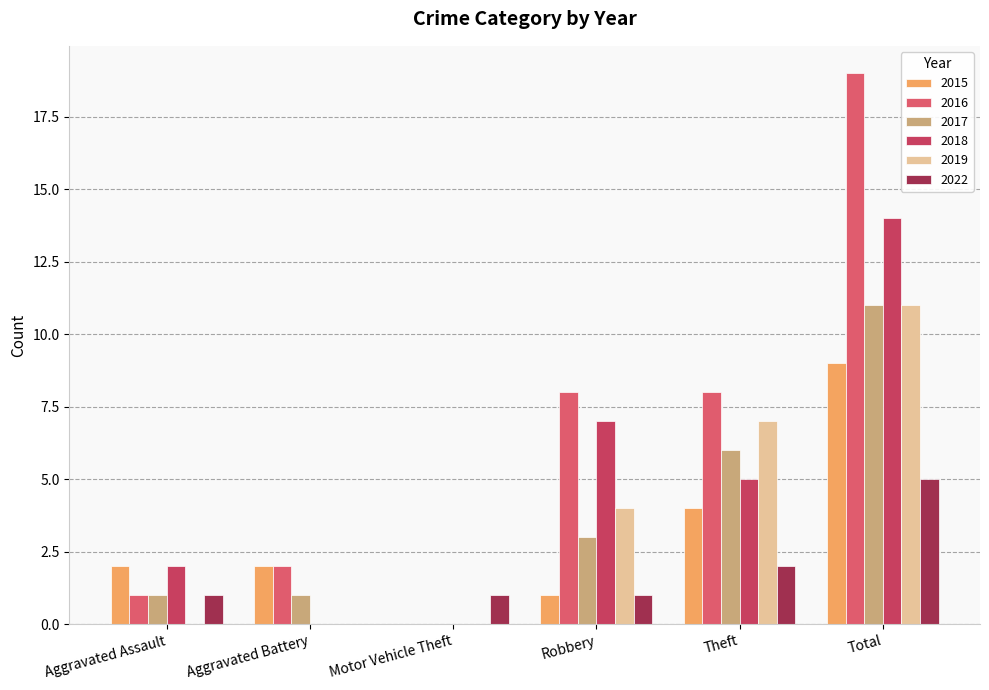

How many groups of bars are there?

6